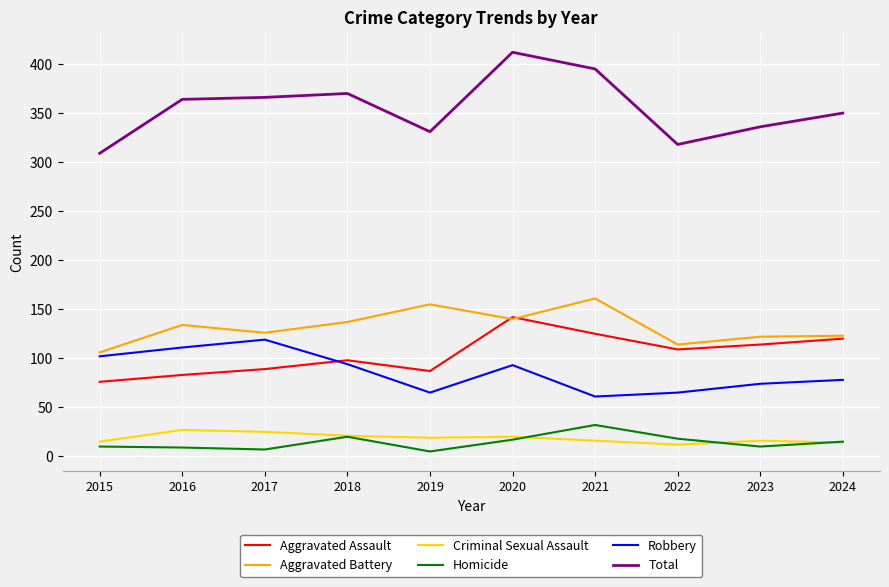

At which label does Homicide first exceed 15?

2018